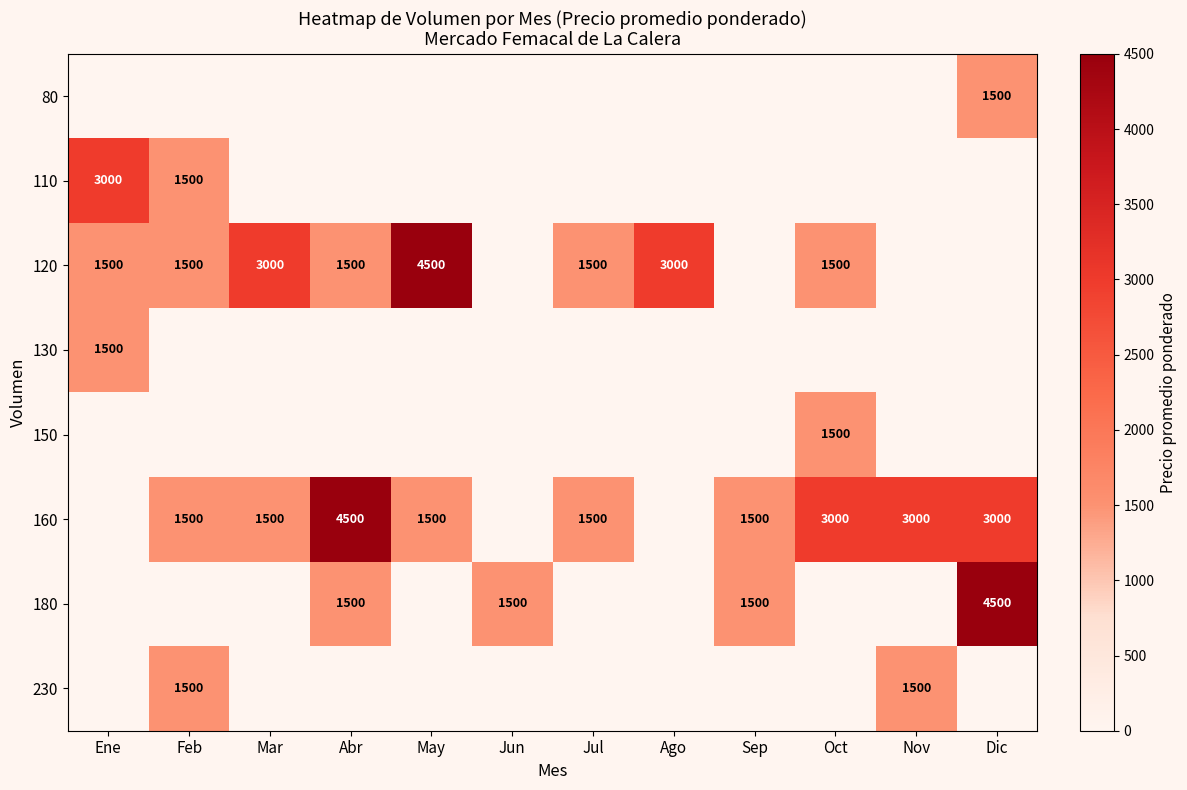

At which category is the sum across all series the highest?

Dic